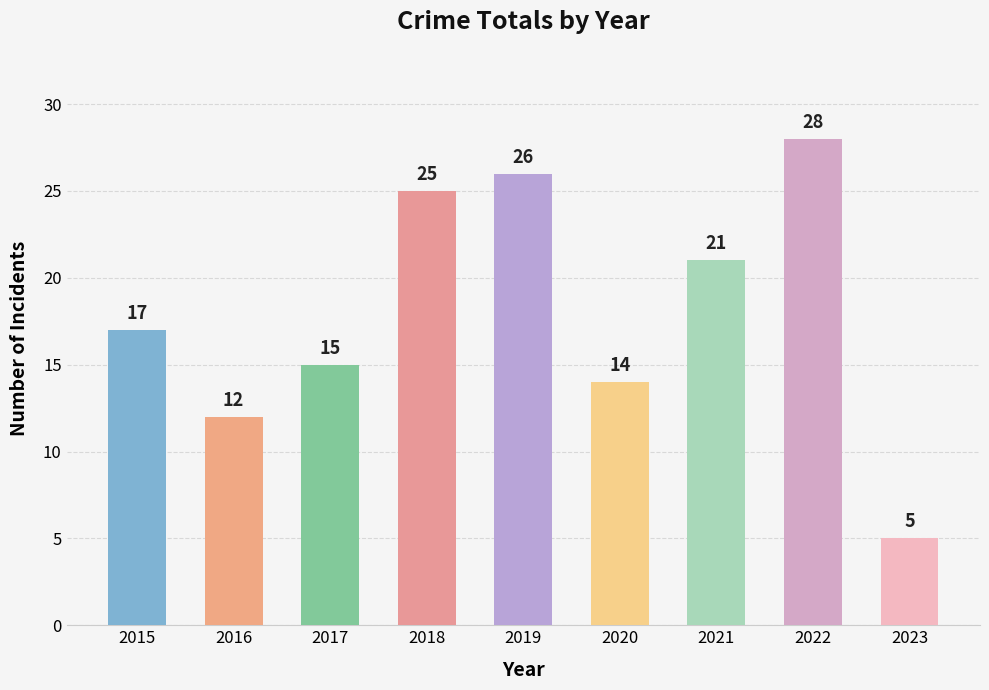

What is the difference between the values at 2016 and 2020?

2